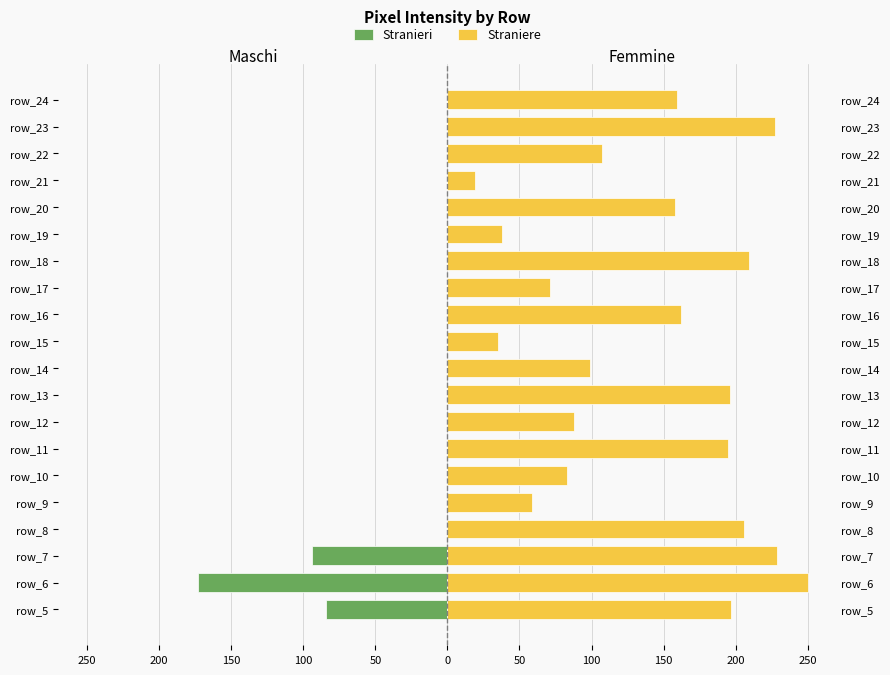

What is the difference between the maximum and second lowest values in the Straniere series?

215